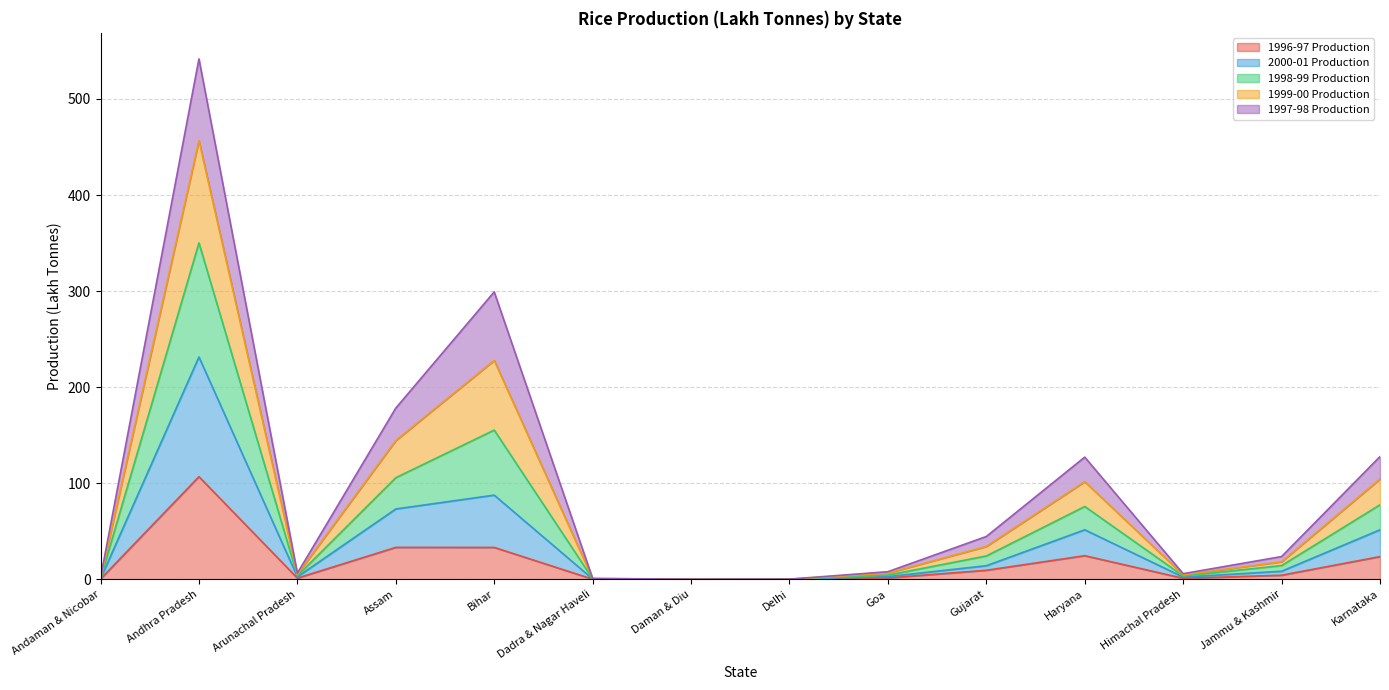

At which category is the sum across all series the highest?

Andhra Pradesh